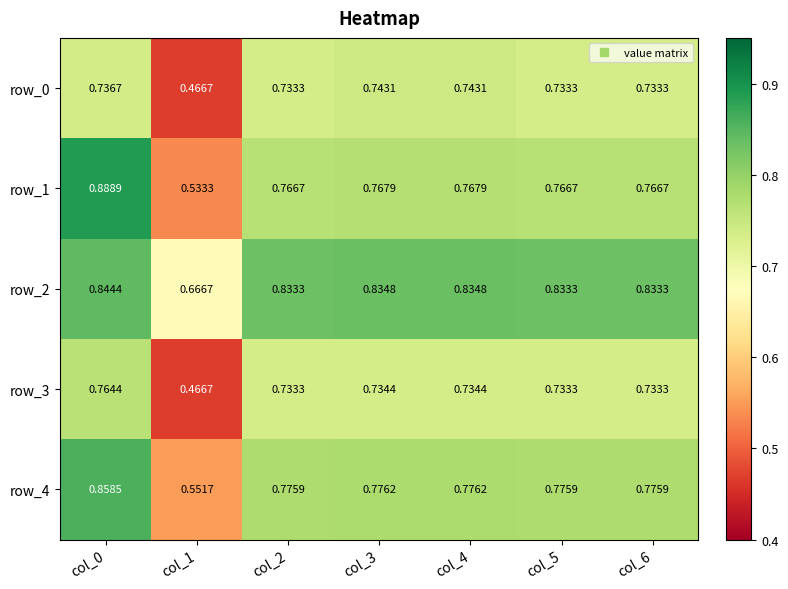

What is the sum of the row_0 values at col_1 and col_2?

1.2